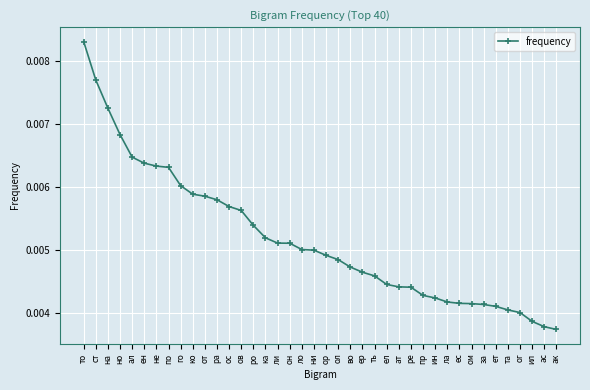

Count the values in the range 0 to 1.

40